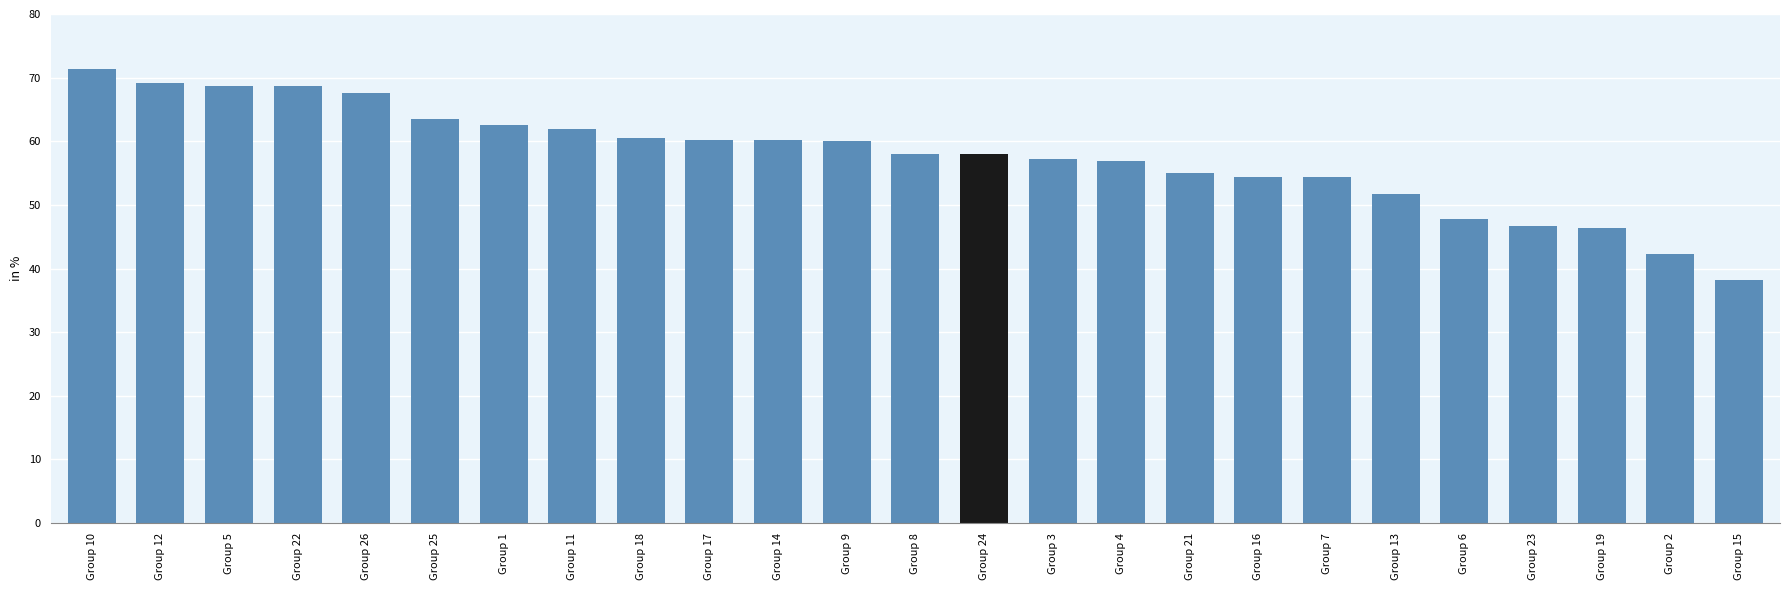

Approximately how many times larger is the value at Group 5 compared to Group 15?

1.8